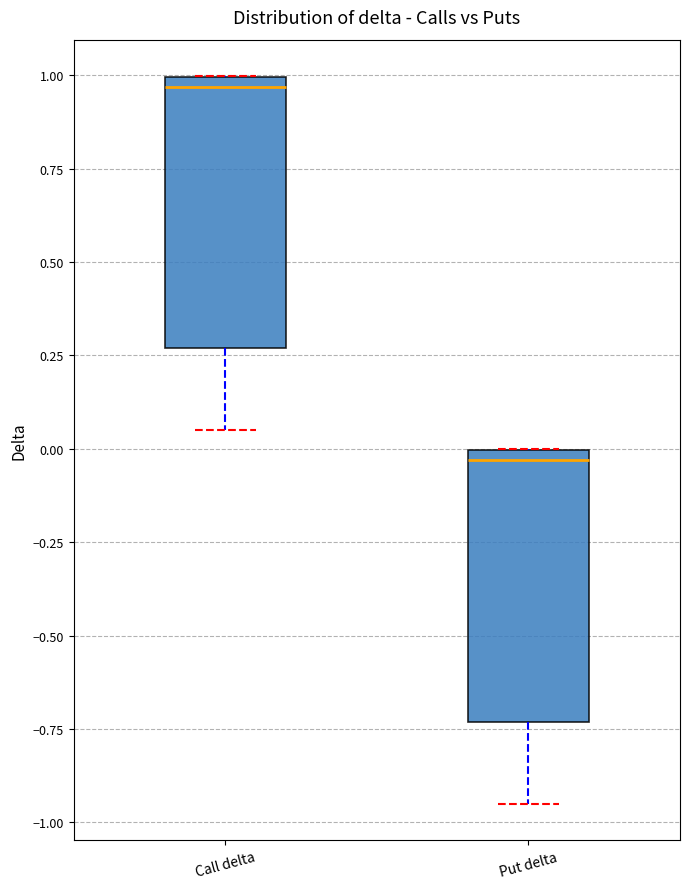

Where does the median line of the box for Put delta sit on the y-axis? The values are not printed on the chart, so give them approximately, as read against the axis.

-0.05